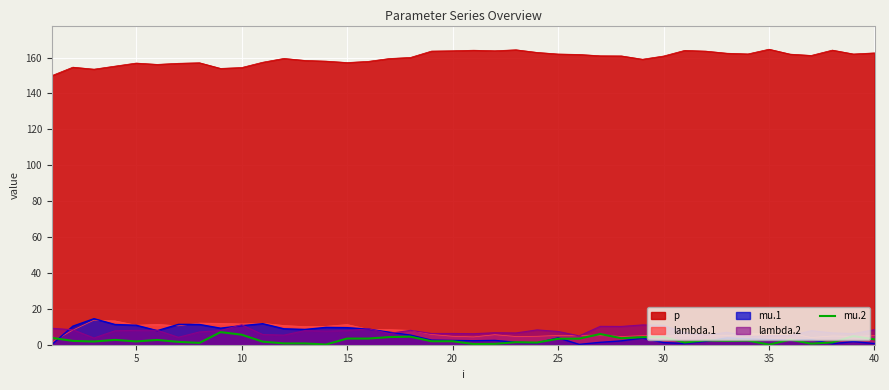

Which series has the largest total across all categories?

p